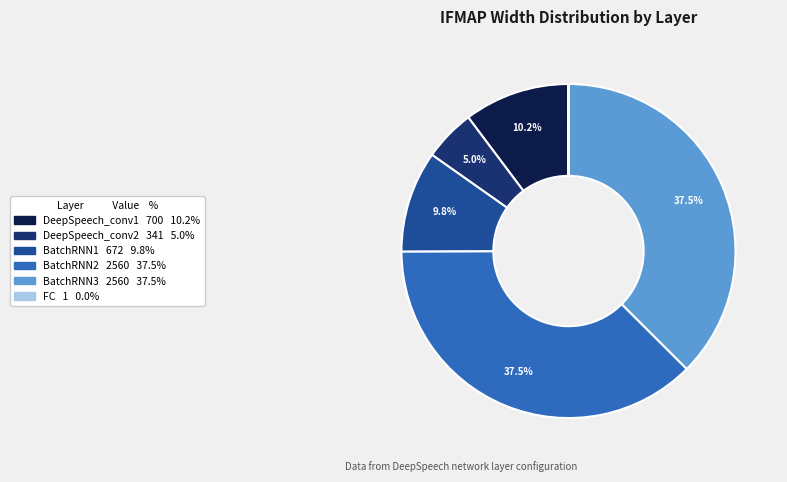

Approximately how many times larger is the value at BatchRNN1 compared to BatchRNN2?

0.3